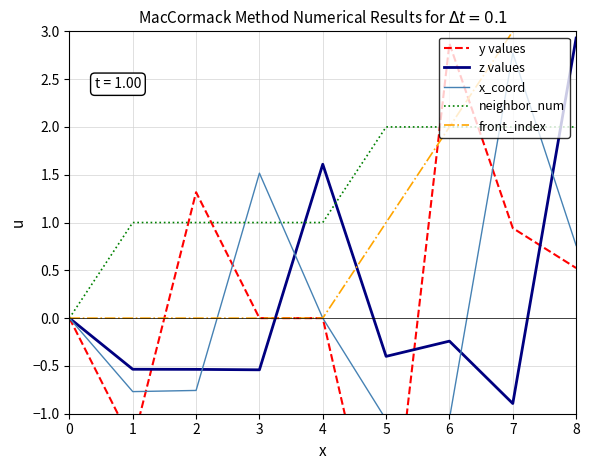

How many intersections are there between y values and neighbor_num?

4